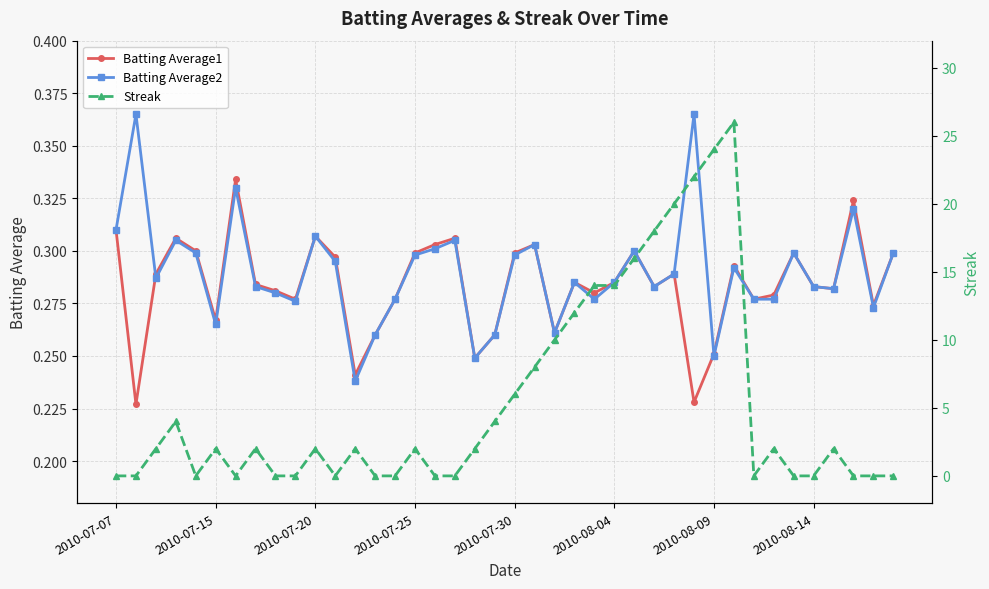

How many Batting Average1 values are between 0 and 1?

40